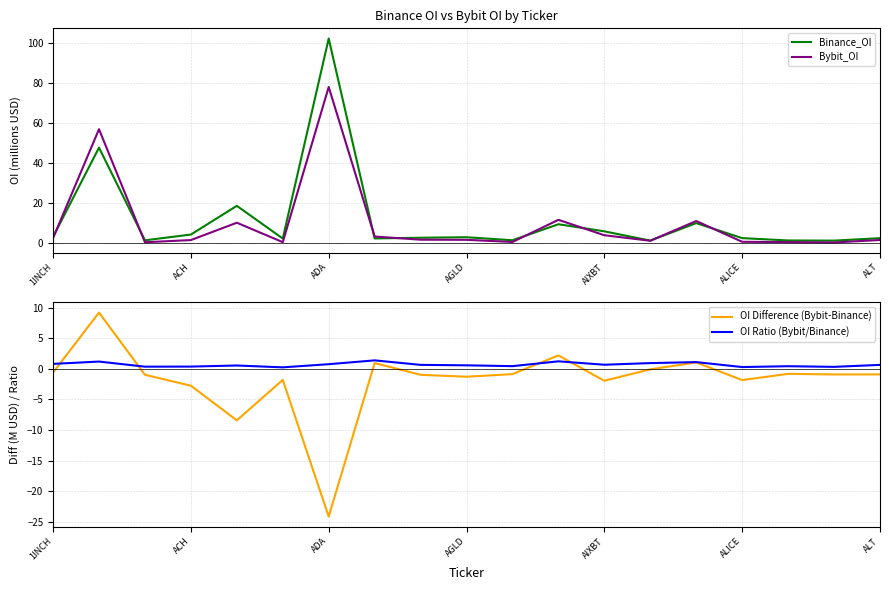

At how many categories does at least one series exceed 41?

2